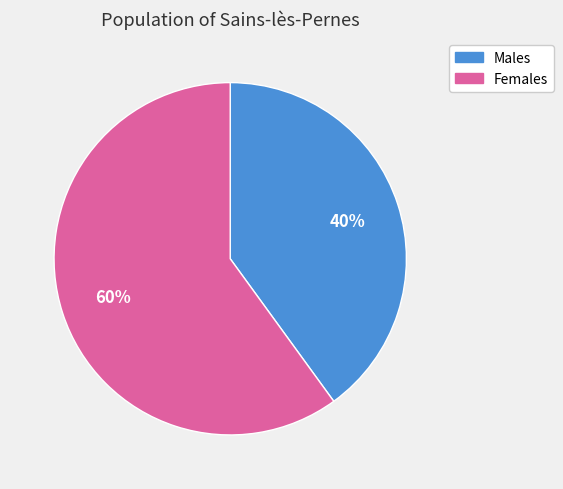

Is it true that Females is 66% of the pie?

False